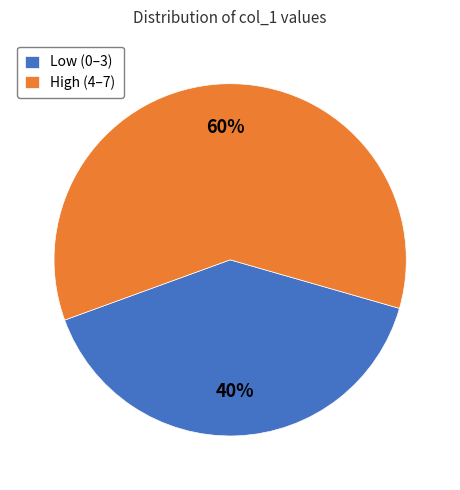

The Low (0–3) slice represents 27% of the pie. True or false?

False